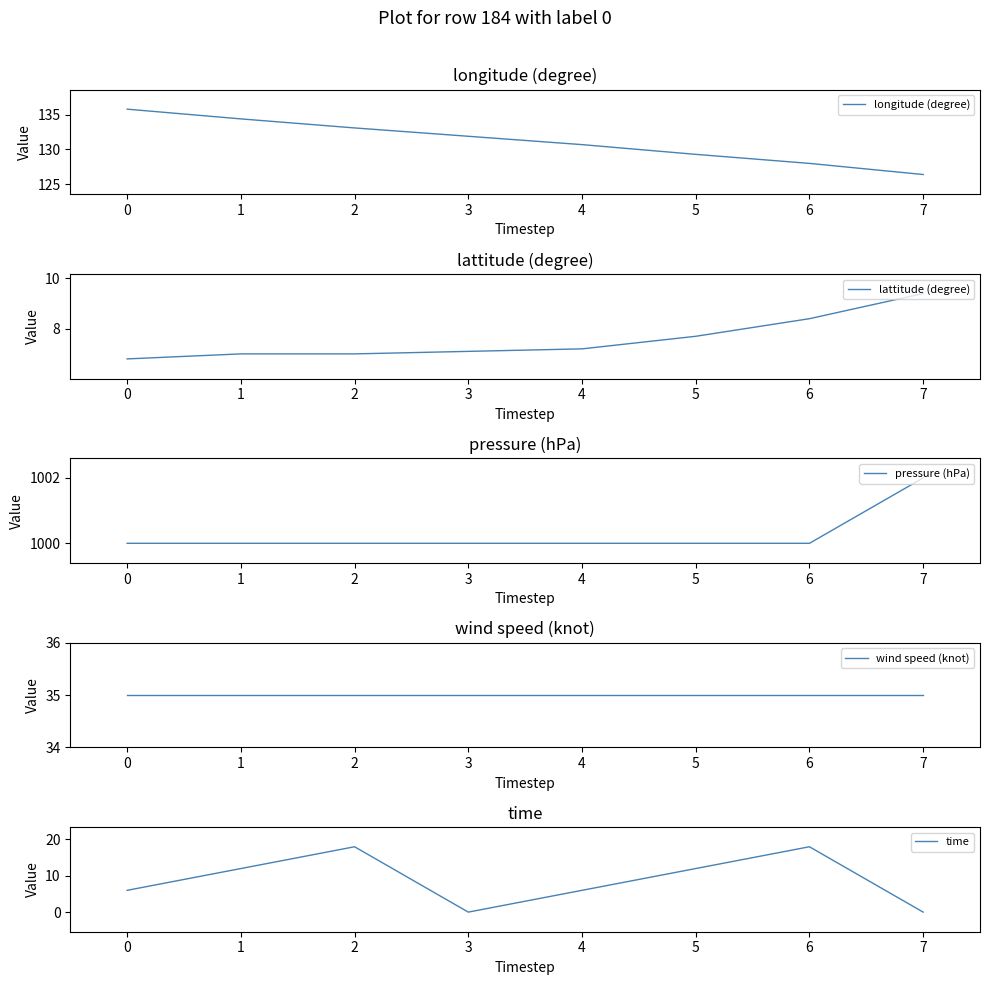

What is the value of the lattitude (degree) point at the 7th from the left?

8.4